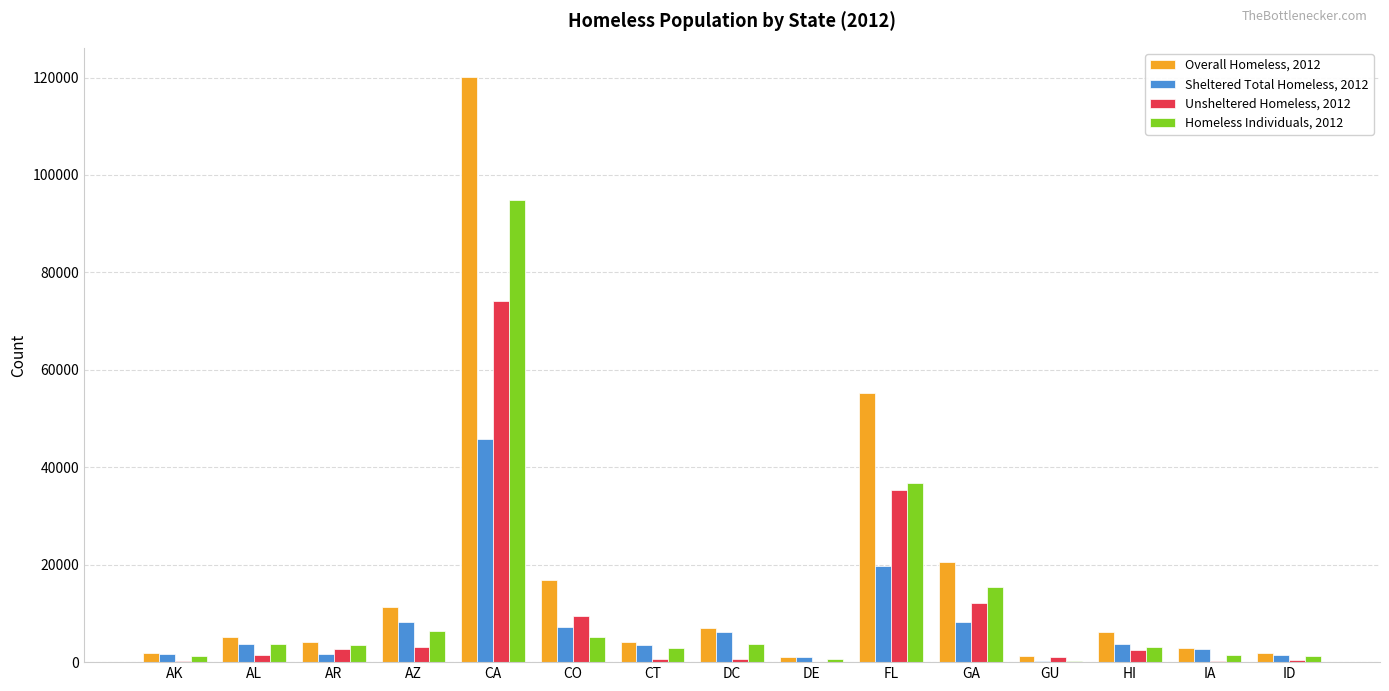

The value of Overall Homeless, 2012 at DC is 6954. True or false?

True